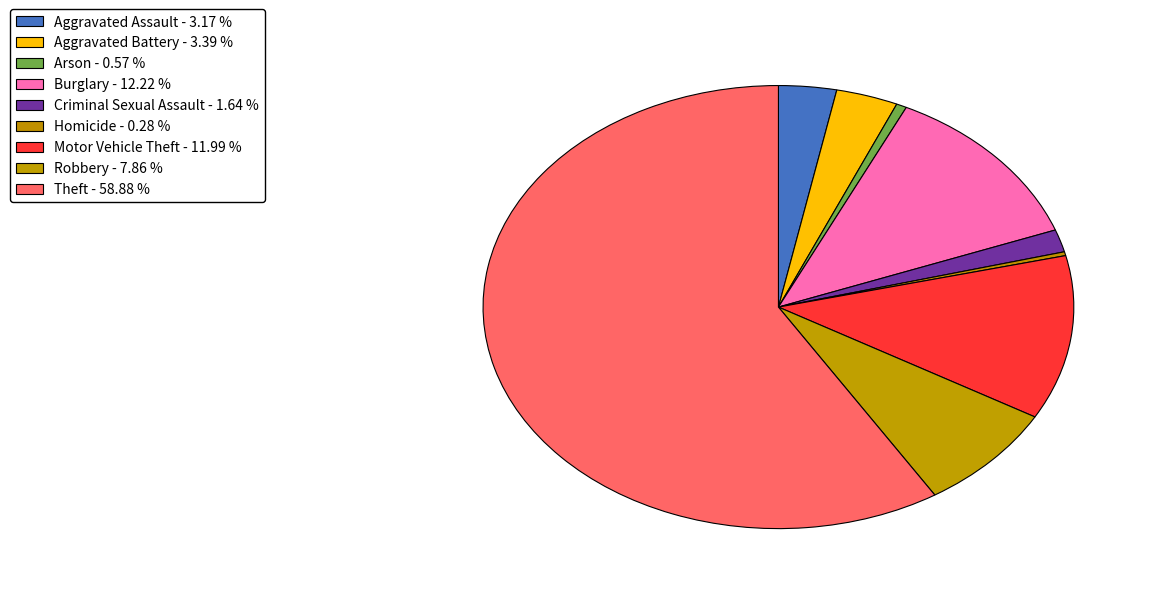

Count the number of slices in the pie.

9